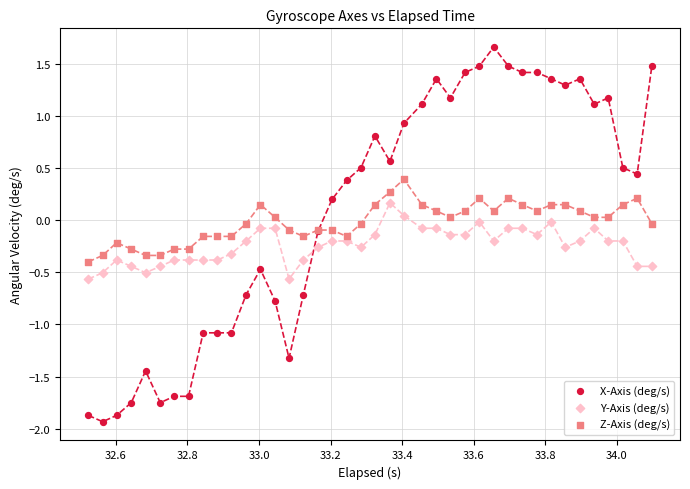

Which series reaches the minimum Y coordinate?

X-Axis (deg/s)